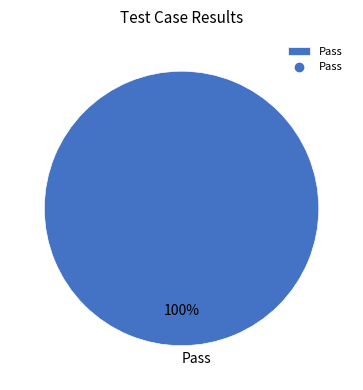

Is there a majority slice in this chart?

Yes